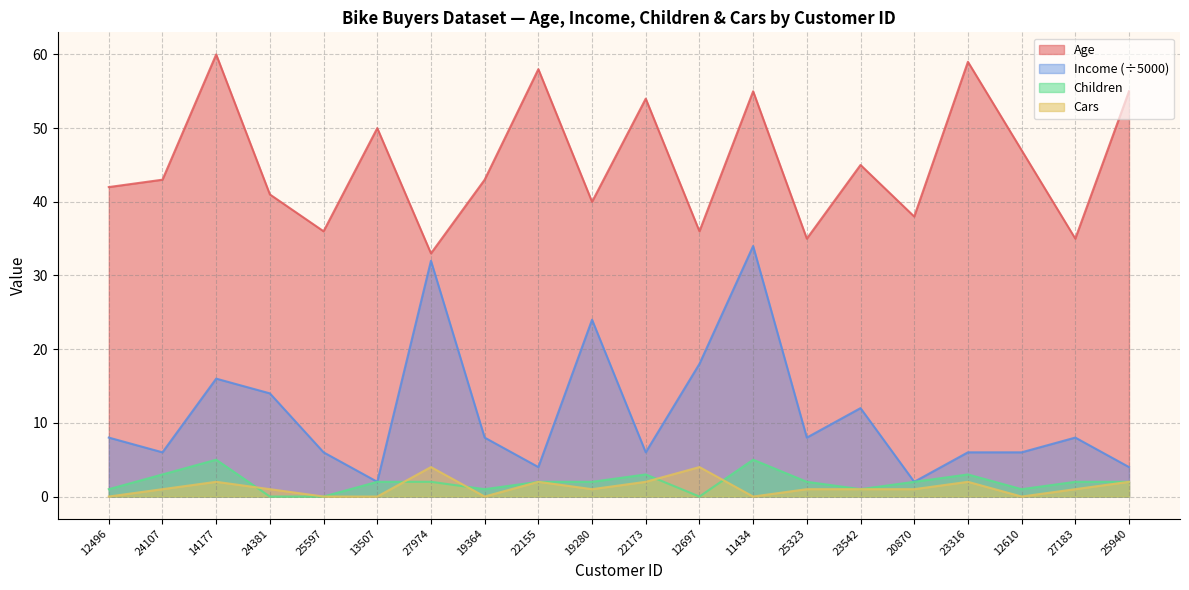

Rank the categories by Children value from highest to lowest.

14177, 11434, 24107, 22173, 23316, 13507, 27974, 22155, 19280, 25323, 20870, 27183, 25940, 12496, 19364, 23542, 12610, 24381, 25597, 12697